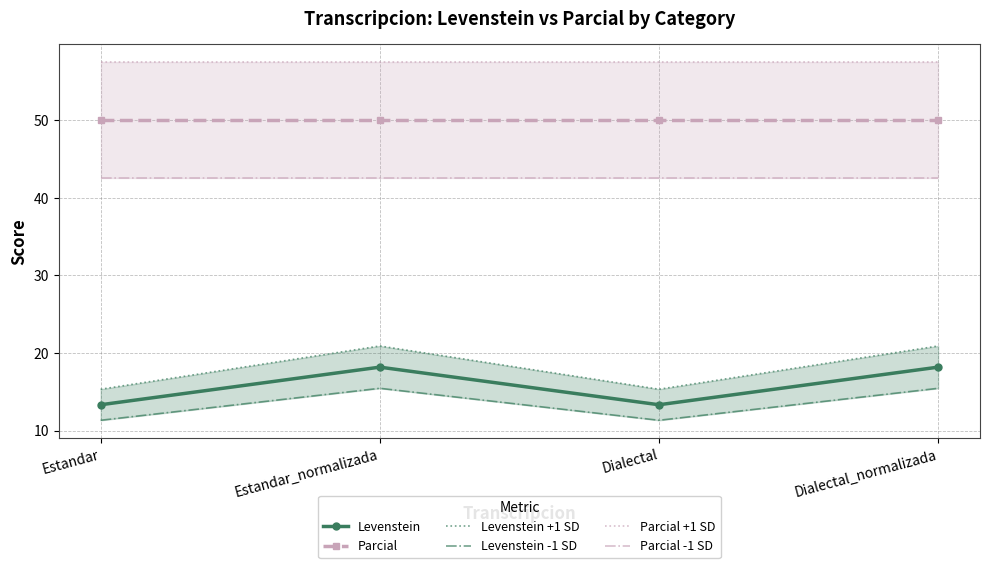

What position from the right is Estandar?

4